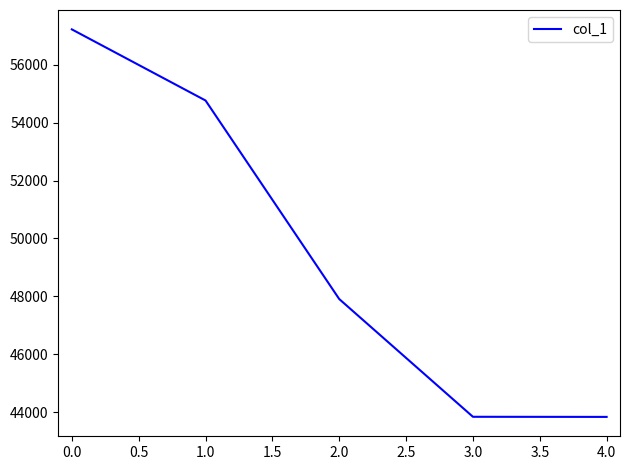

How many values are below 47908?

2